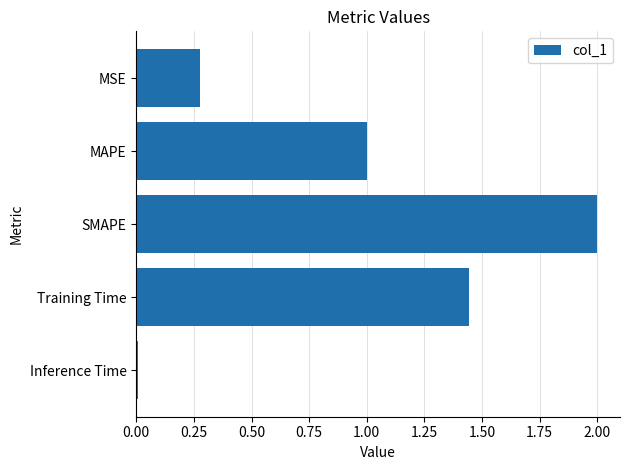

What is the sum of all values?

4.7